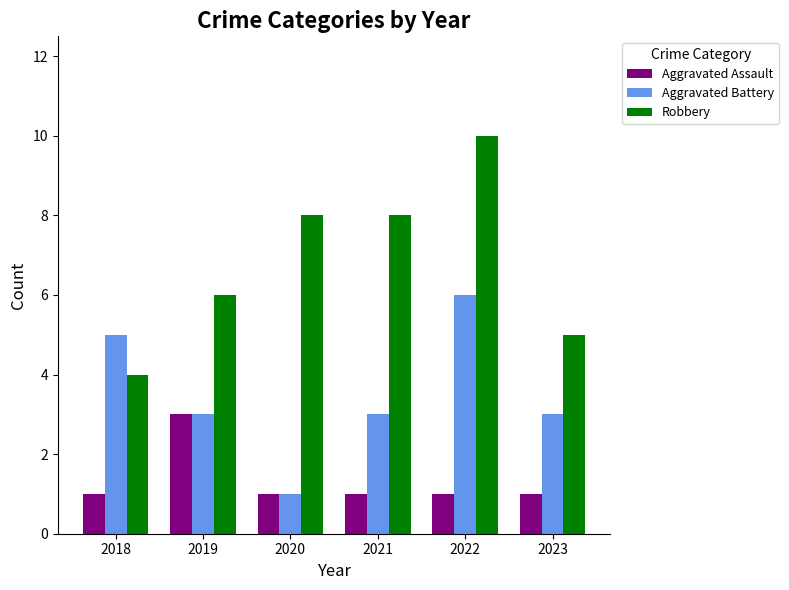

Reading left to right, list all the values displayed in this chart.

Aggravated Assault: 2018=1	2019=3	2020=1	2021=1	2022=1	2023=1
Aggravated Battery: 2018=5	2019=3	2020=1	2021=3	2022=6	2023=3
Robbery: 2018=4	2019=6	2020=8	2021=8	2022=10	2023=5